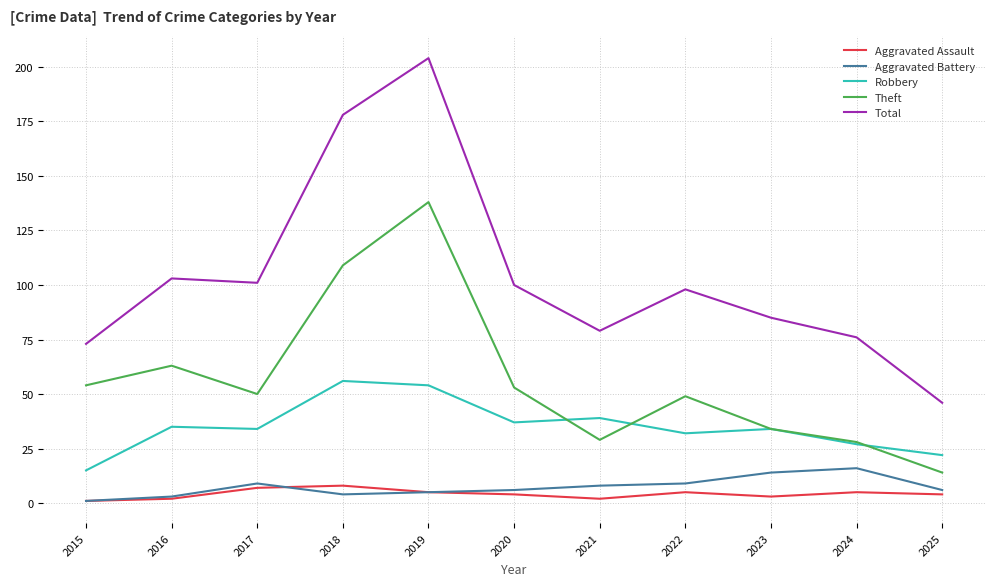

Reading left to right, what are all the values shown in this chart?

Aggravated Assault: 1	2	7	8	5	4	2	5	3	5	4
Aggravated Battery: 1	3	9	4	5	6	8	9	14	16	6
Robbery: 15	35	34	56	54	37	39	32	34	27	22
Theft: 54	63	50	109	138	53	29	49	34	28	14
Total: 73	103	101	178	204	100	79	98	85	76	46